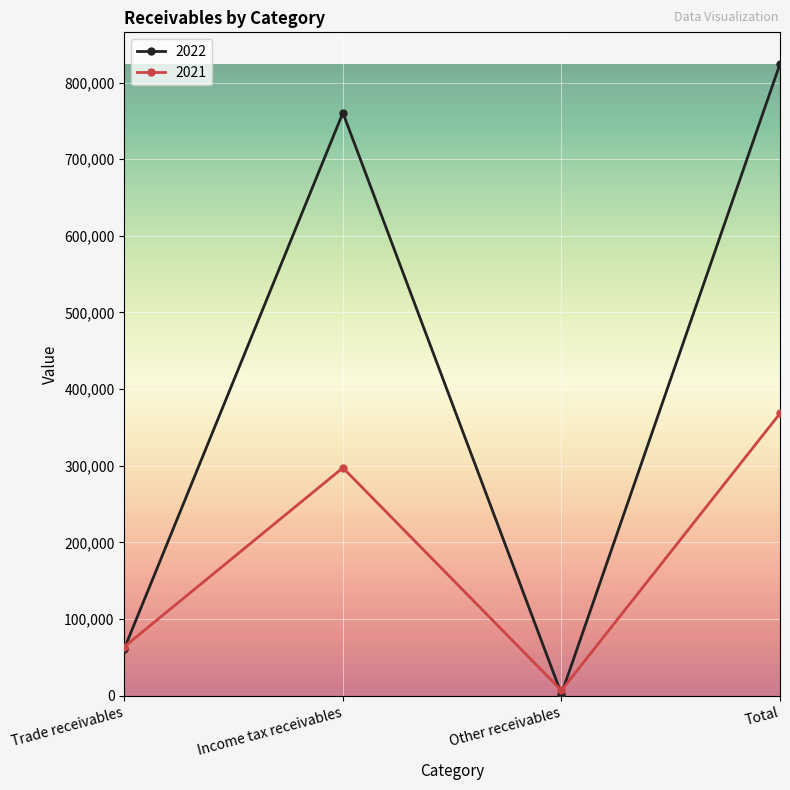

Between Trade receivables and Income tax receivables, which series saw the biggest shift?

2022